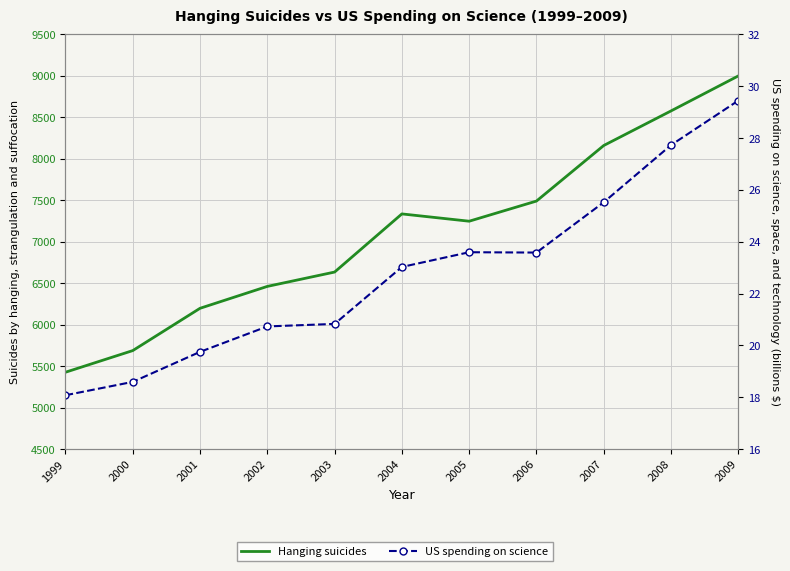

Reading left to right, what are all the values shown in this chart?

Hanging suicides: 5427.0	5688.0	6198.0	6462.0	6635.0	7336.0	7248.0	7491.0	8161.0	8578.0	9000.0
US spending on science: 18.1	18.6	19.8	20.7	20.8	23.0	23.6	23.6	25.5	27.7	29.4